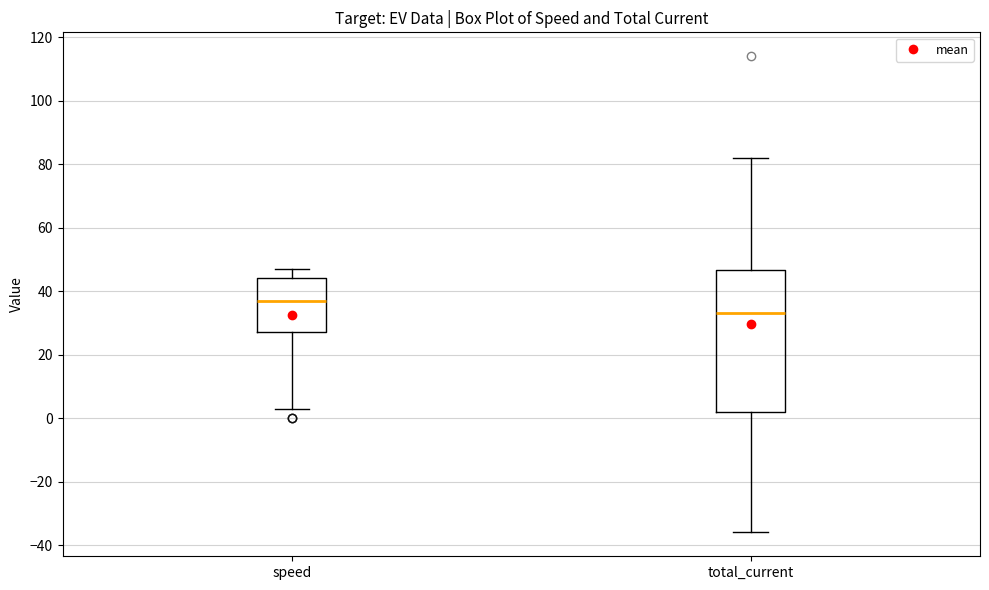

Which box has the highest median line?

speed